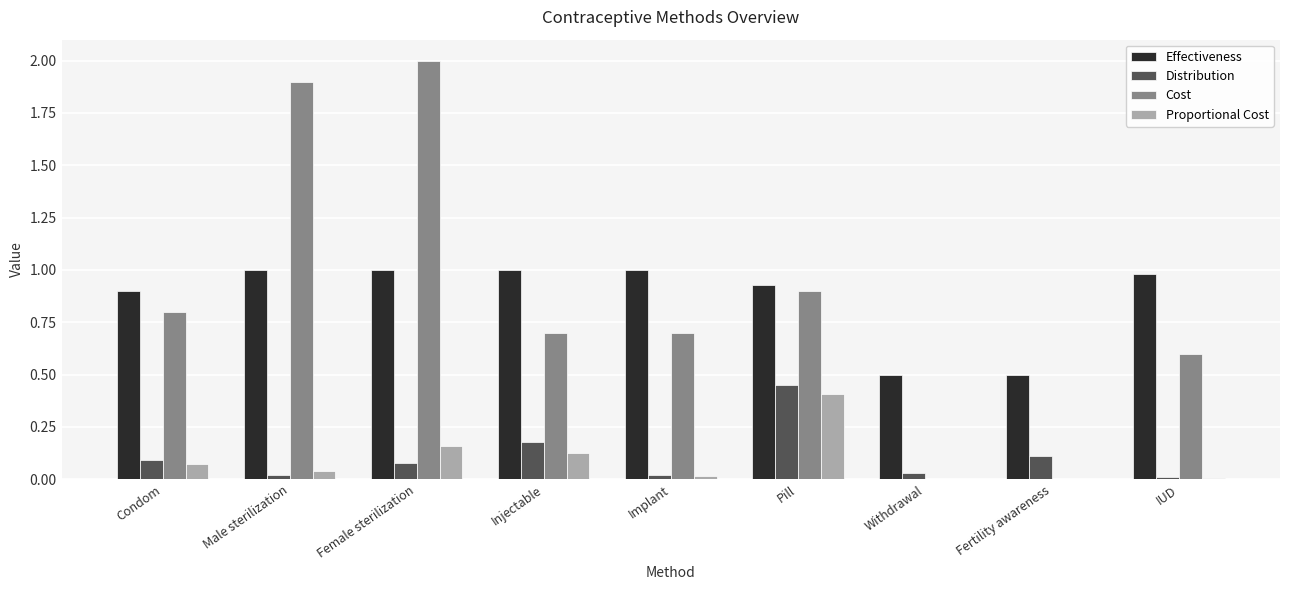

Between Pill and Withdrawal, which series saw the biggest shift?

Cost